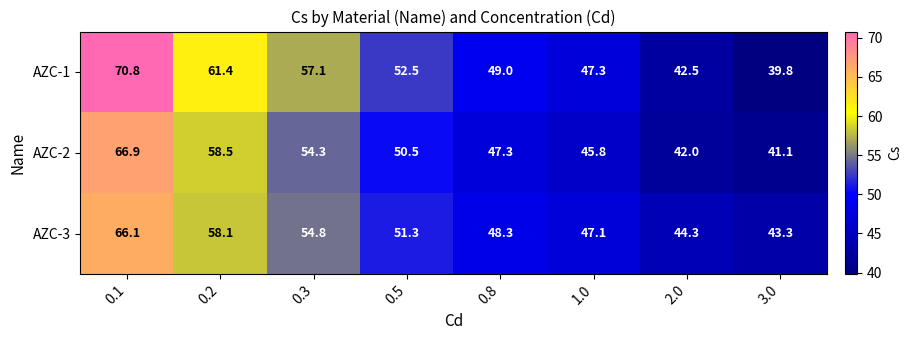

How many values in the AZC-1 series exceed 52?

4